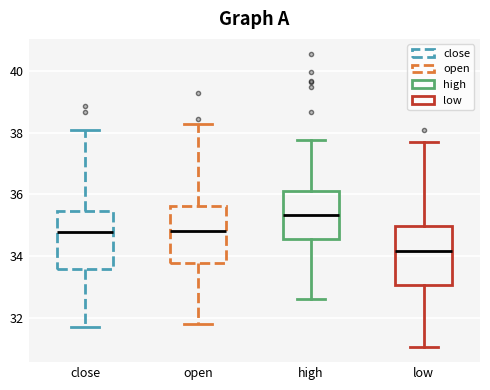

Where does the median line of the box for close sit on the y-axis? The values are not printed on the chart, so give them approximately, as read against the axis.

34.8